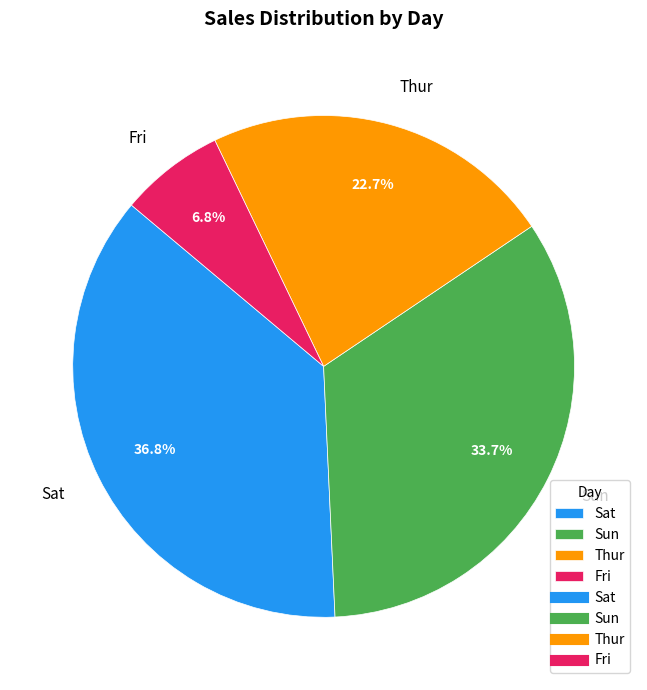

To the nearest percent, what is the difference between the largest and smallest slice percentages?

30%